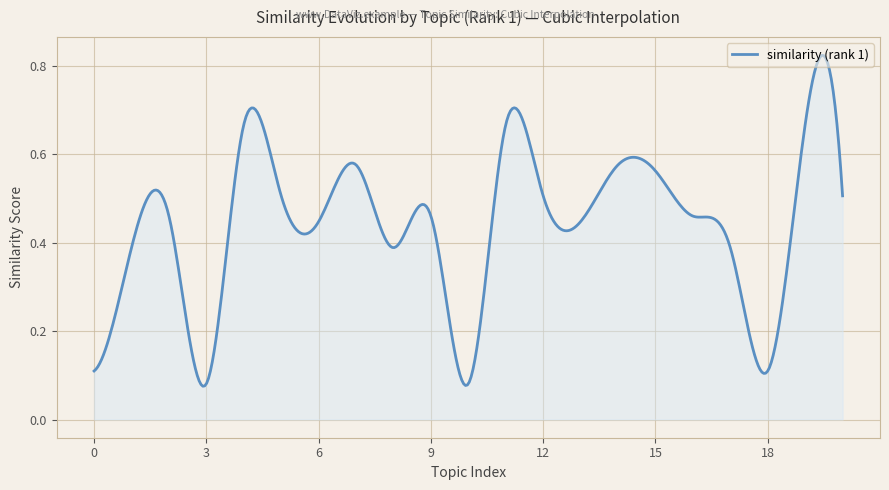

Where is the first local minimum?

3